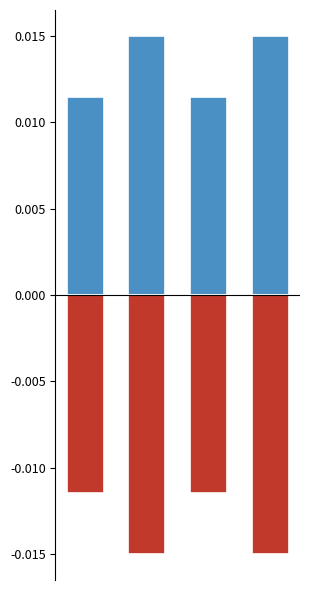

Which series has the largest total across all categories?

Positive